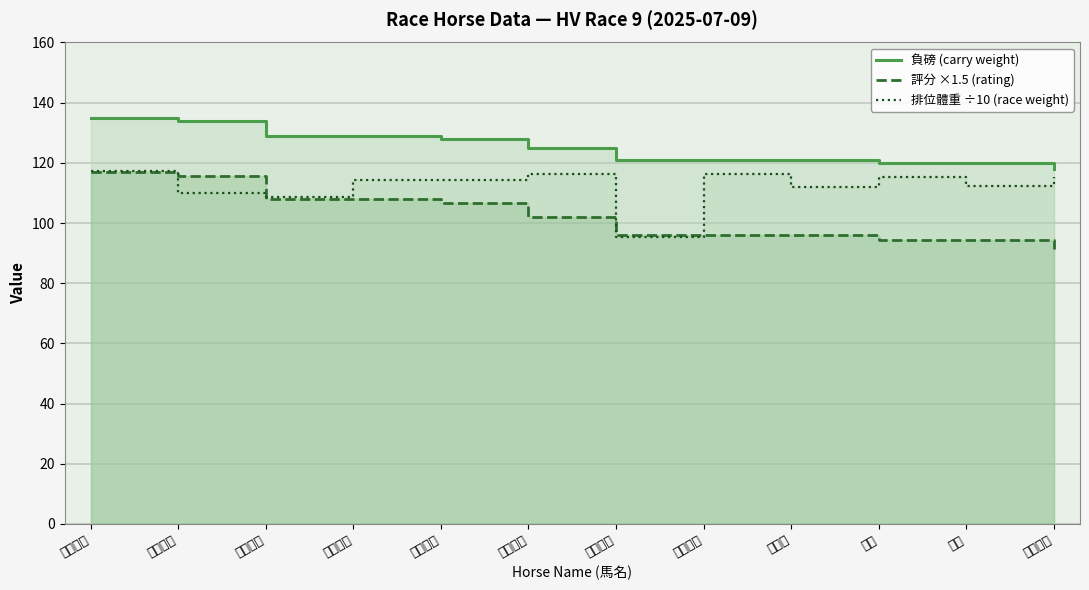

How many data points in 排位體重 ÷10 (race weight) are above 114?

7